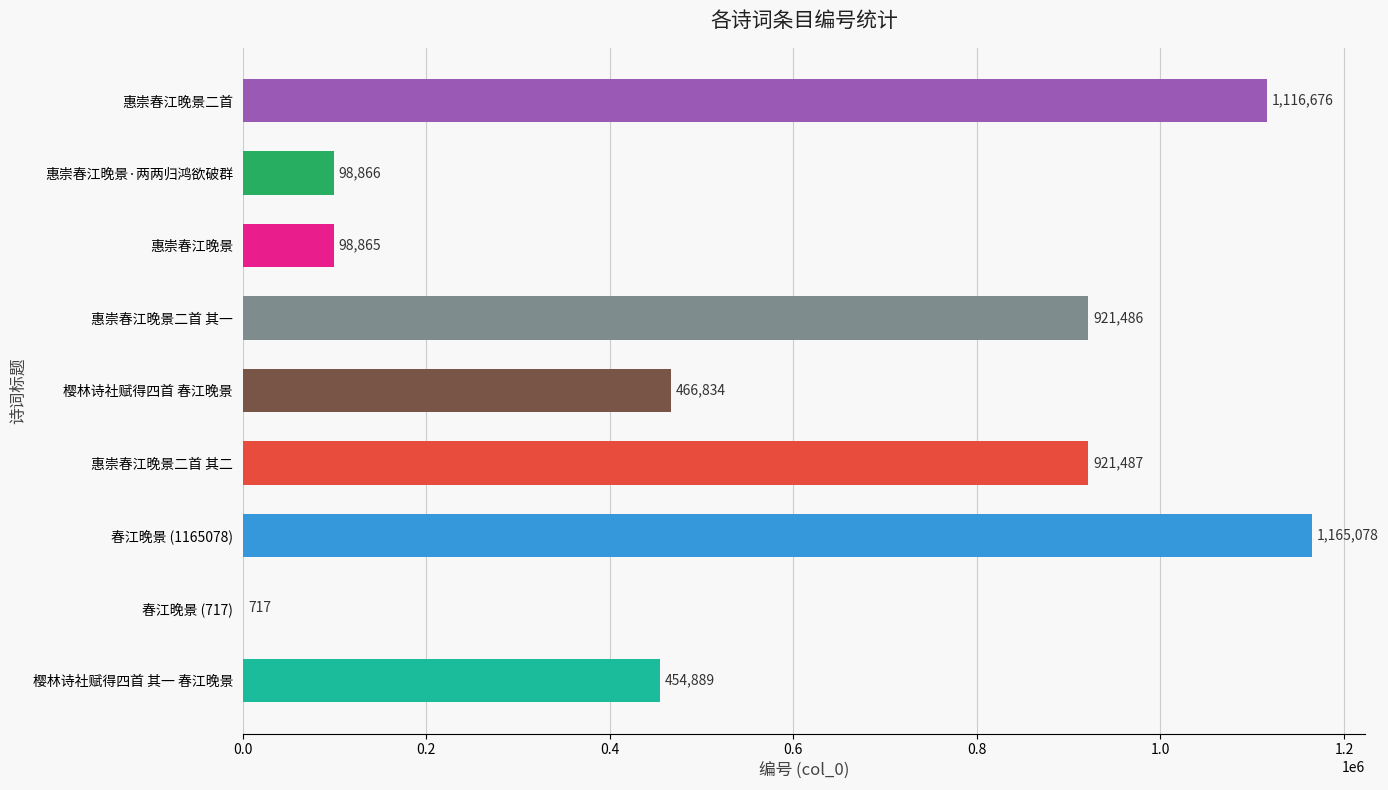

Which category has the highest value across all series?

春江晚景 (1165078)